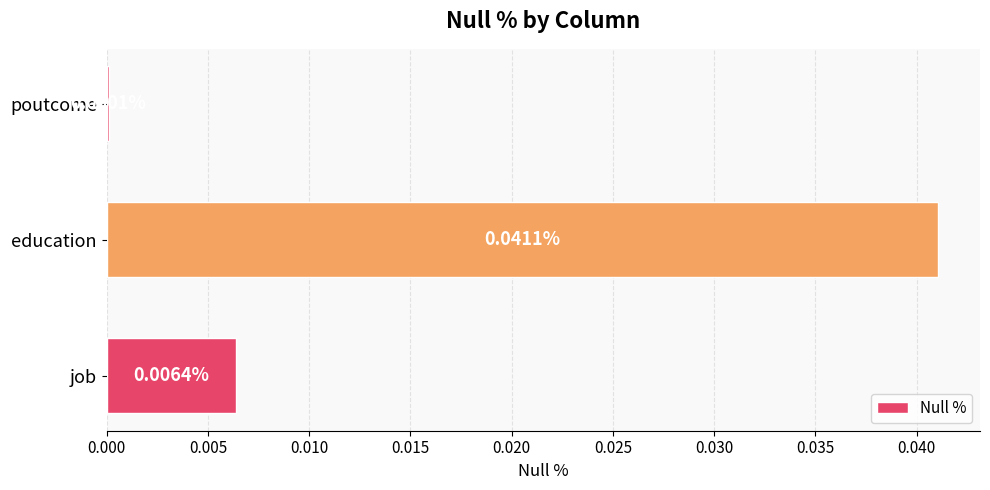

Where is the data nearest to the value 0?

poutcome